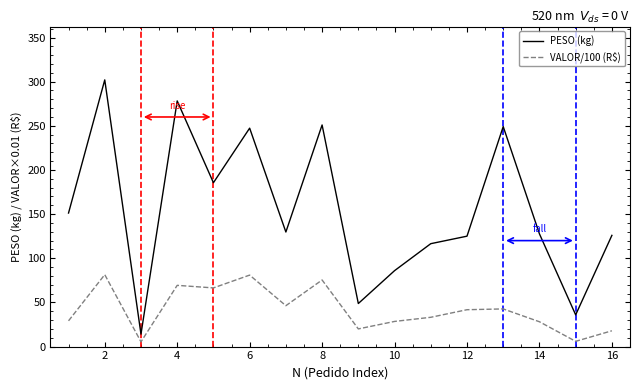

What is the highest value of the VALOR/100 (R$) series?

81.5